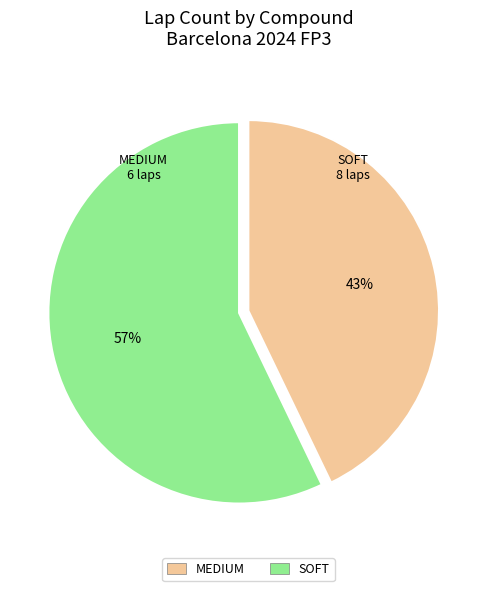

The MEDIUM slice represents 49% of the pie. True or false?

False